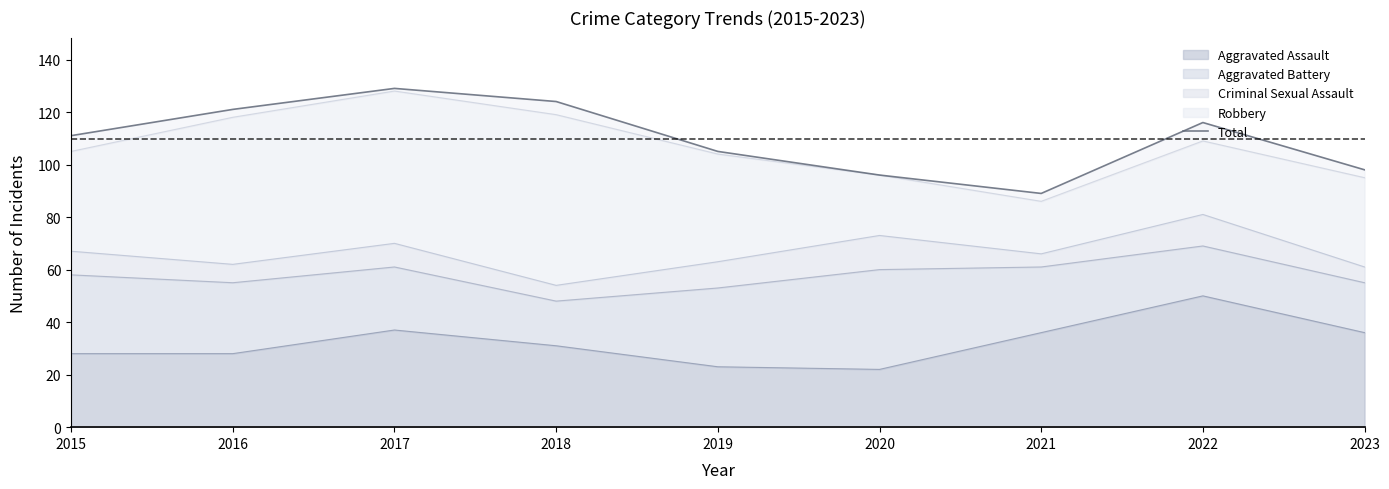

Does the chart display data point markers on the line(s)?

No